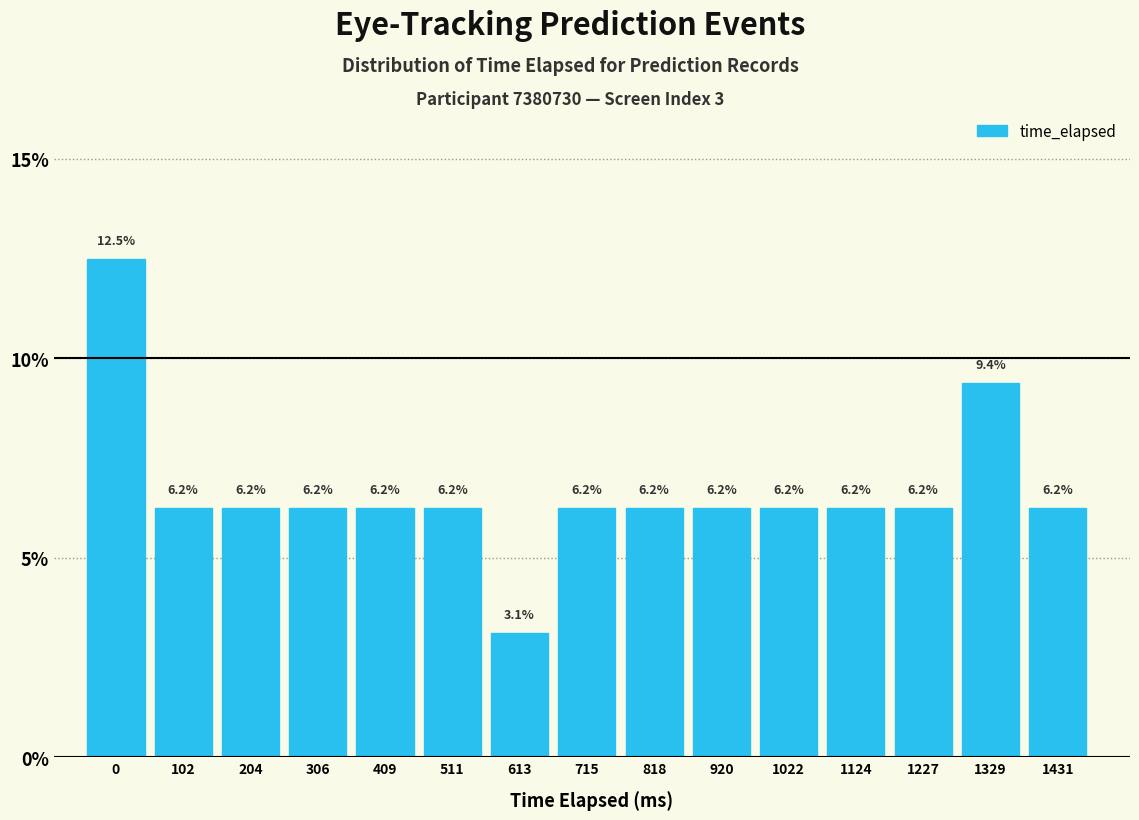

Which has a higher value, 306 or 613?

306